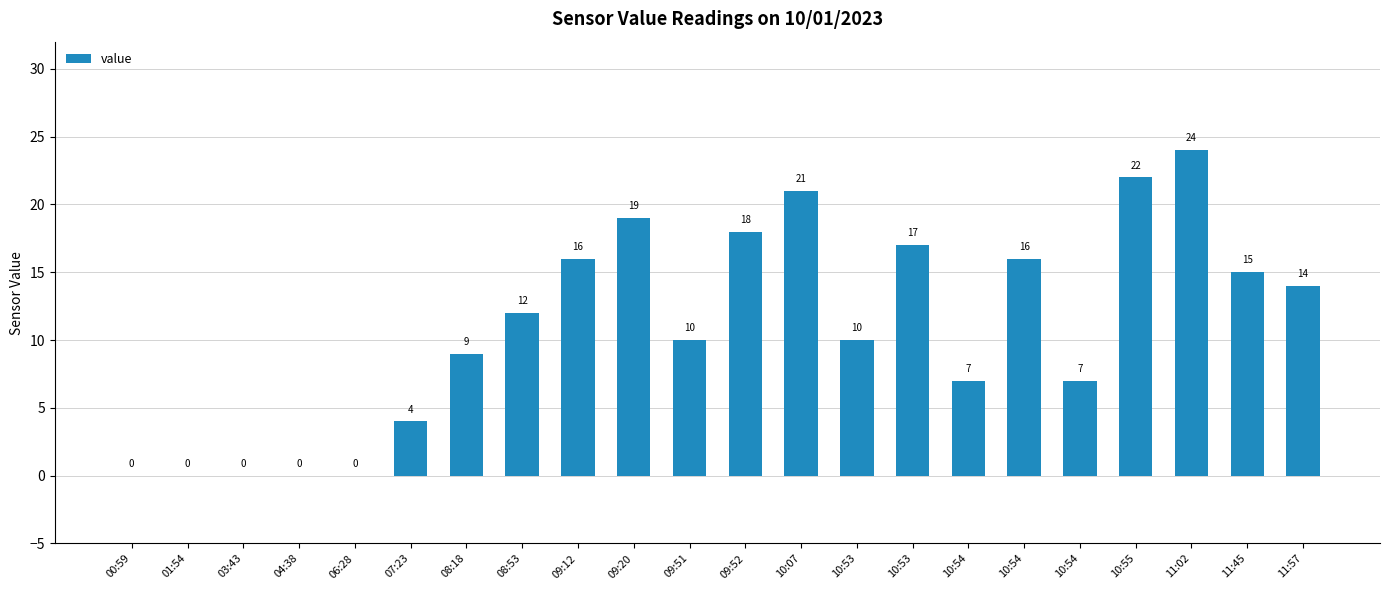

How many values are above zero?

17